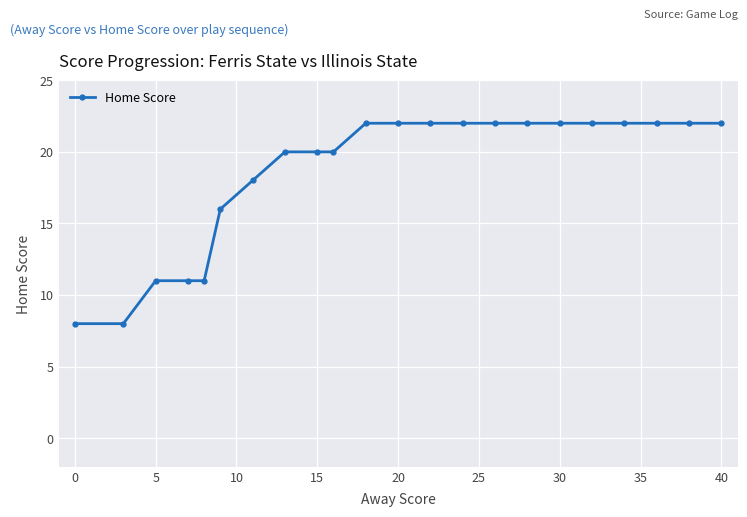

What is the value of the 5th point from the left?

11